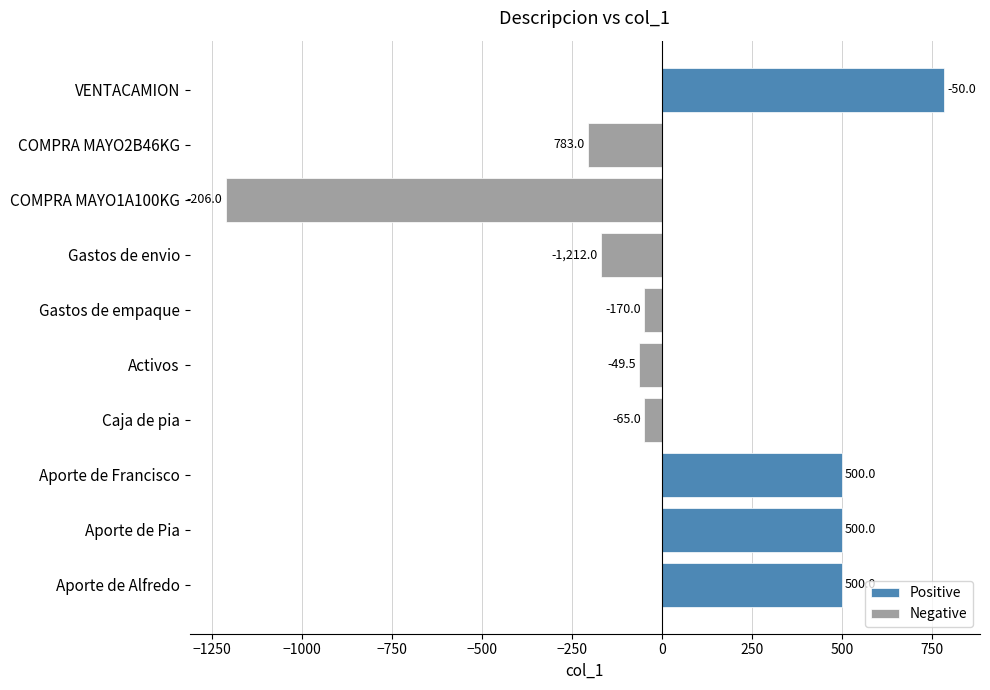

Which label corresponds to the largest value in the chart?

VENTACAMION